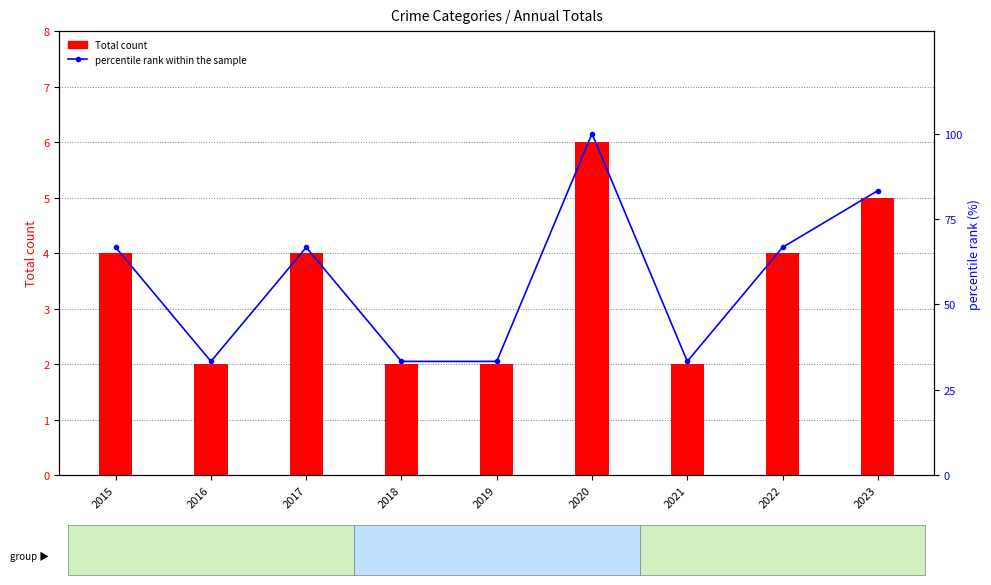

What is the value of the Total count bar at the 6th from the left?

6.0